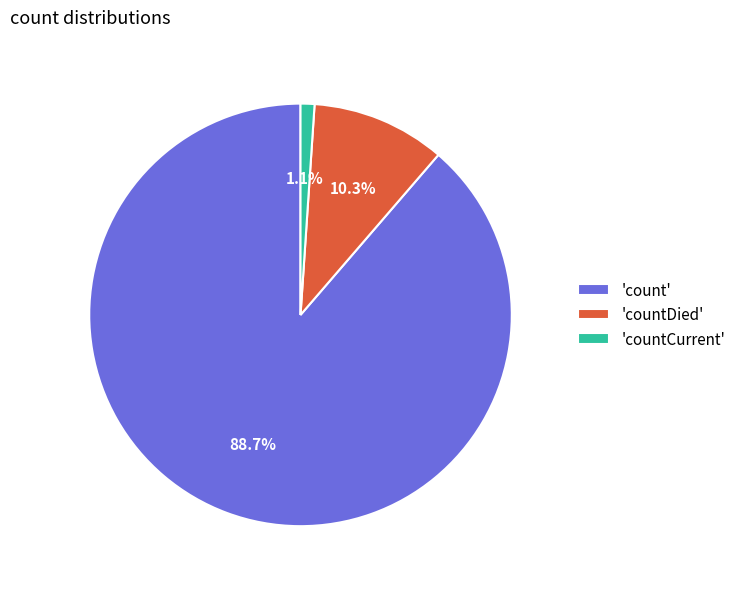

Which category has the biggest portion of the pie?

'count'